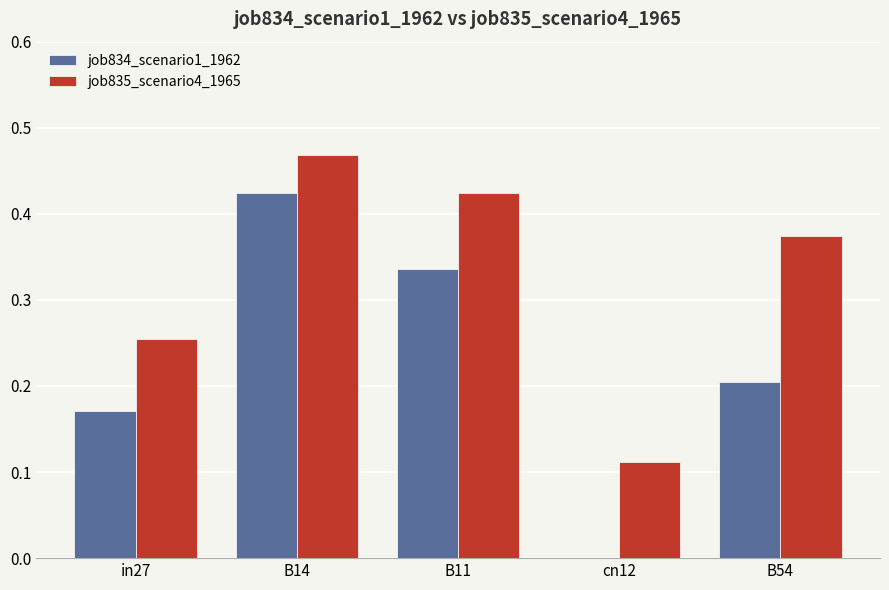

The value of job834_scenario1_1962 at cn12 is 0.0. True or false?

True